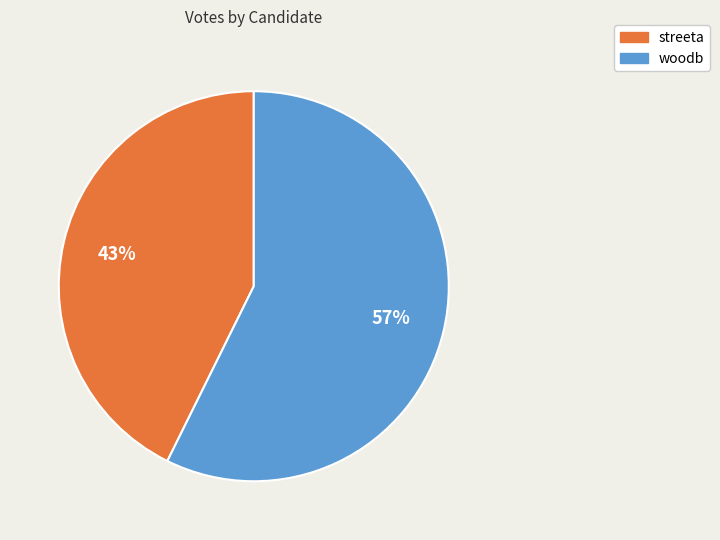

To the nearest percent, what is the average slice percentage?

50%